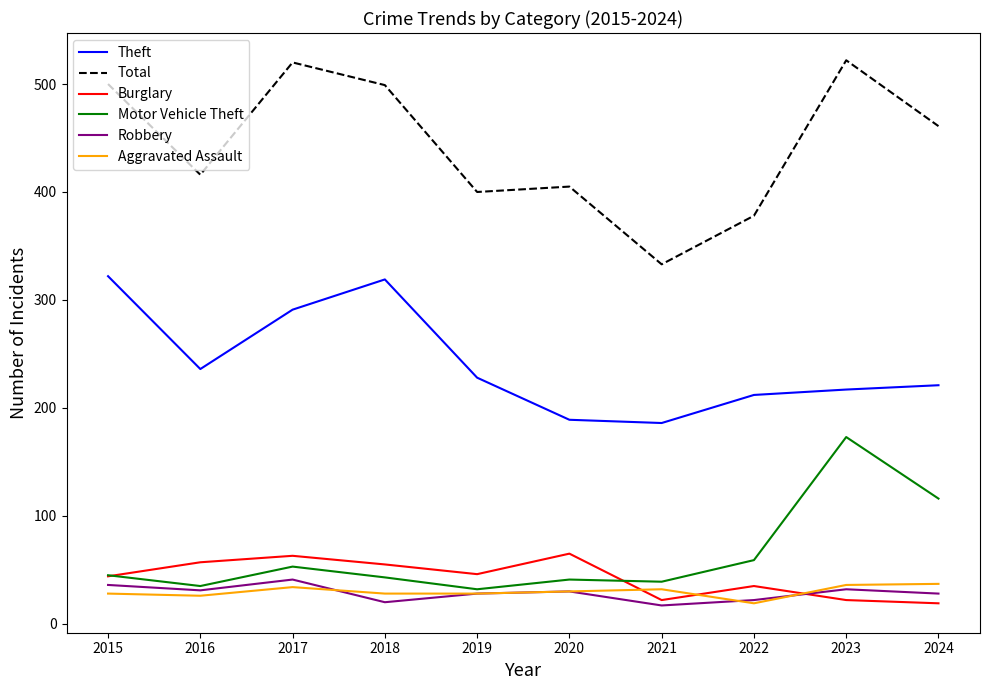

What is the maximum value shown in the chart?

522